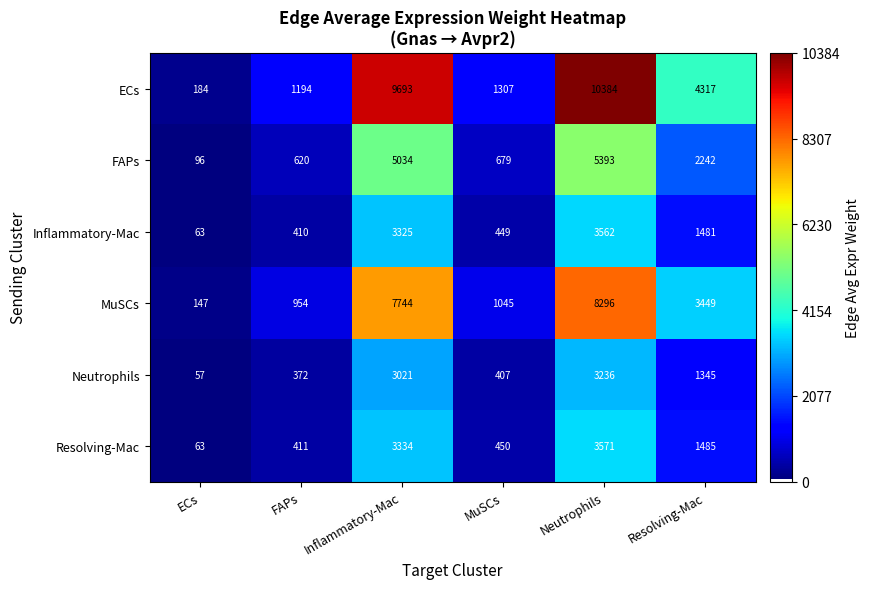

Which series has the largest total across all categories?

ECs